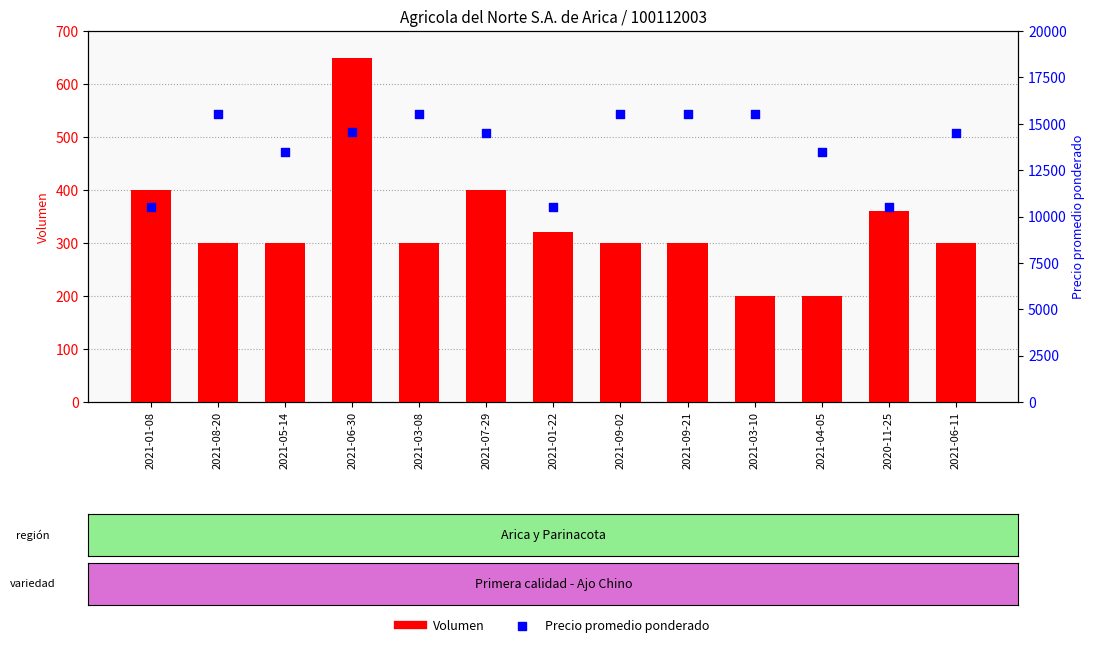

Which series has the largest Y range (max minus min)?

Precio promedio ponderado